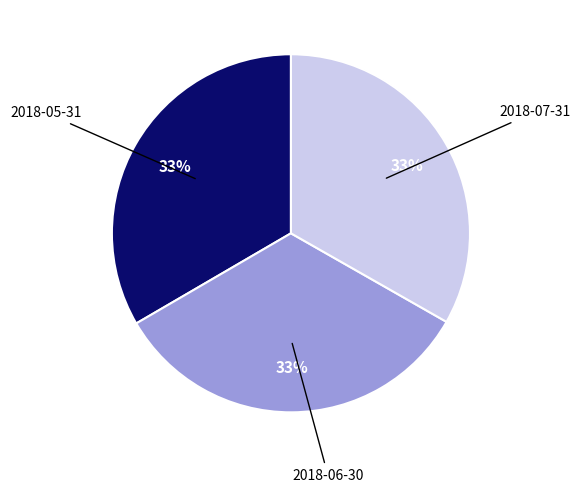

To the nearest percent, what is the average slice percentage?

33%